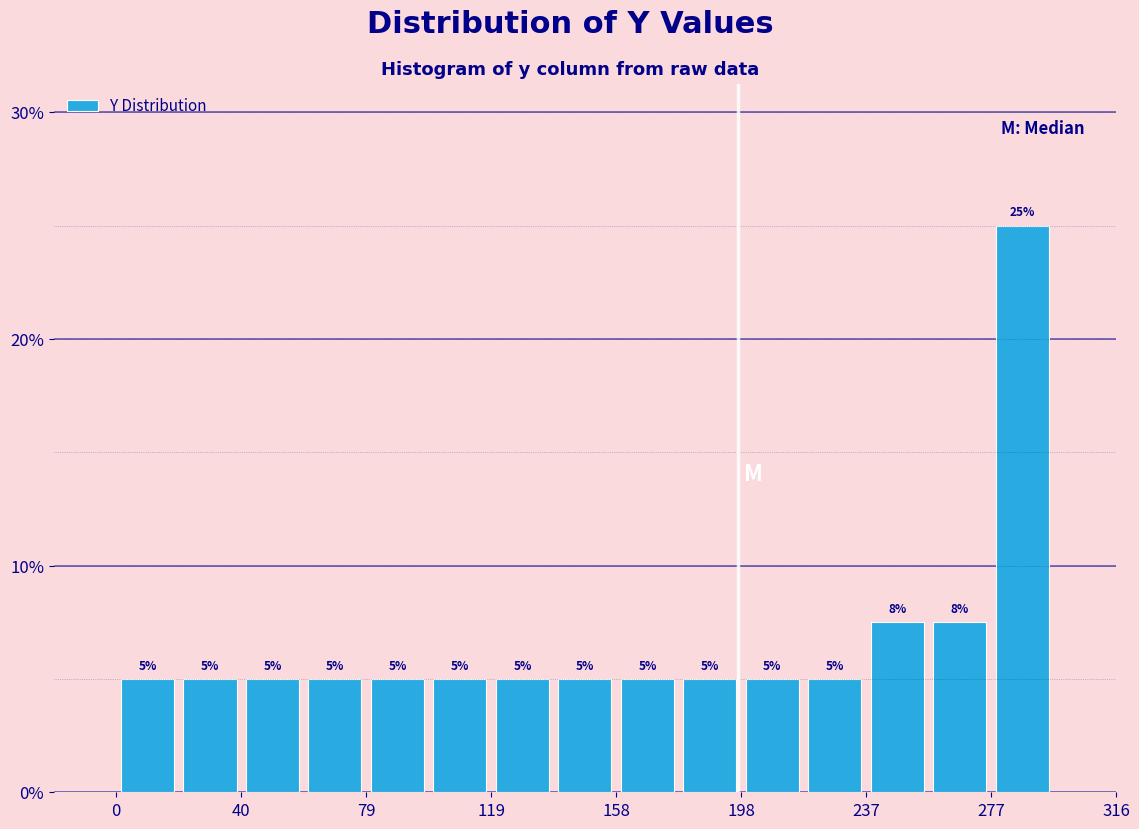

Read against the x-axis, roughly where is the centre of the tallest bar?

285